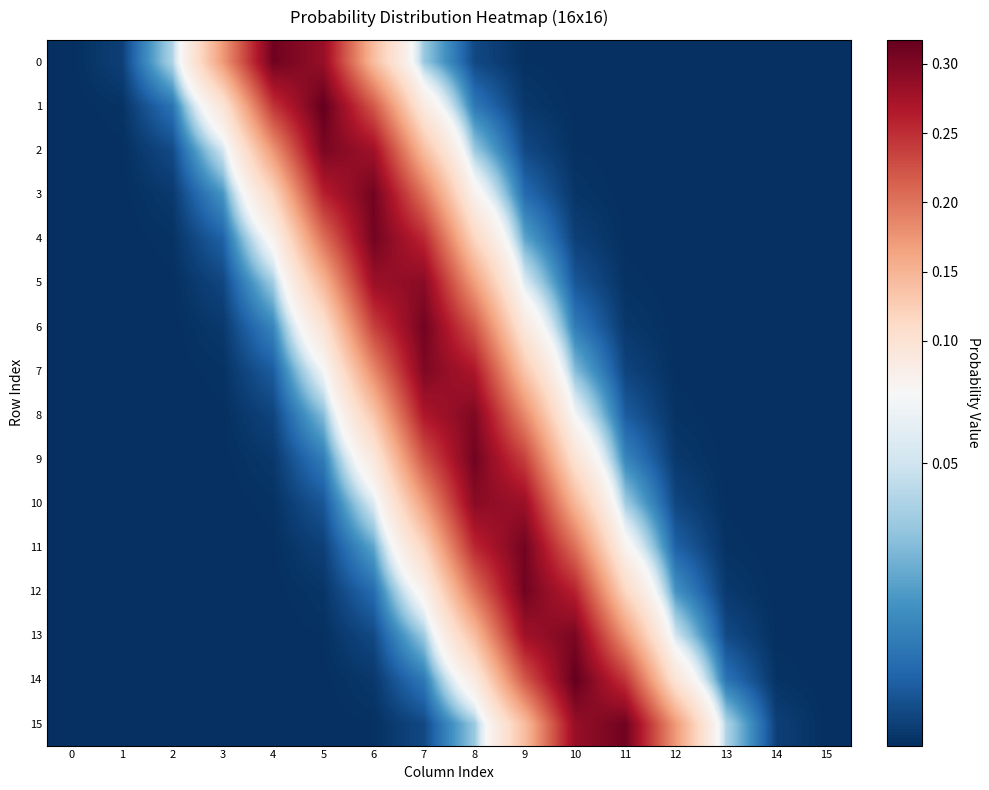

At how many categories does at least one series exceed 0?

16